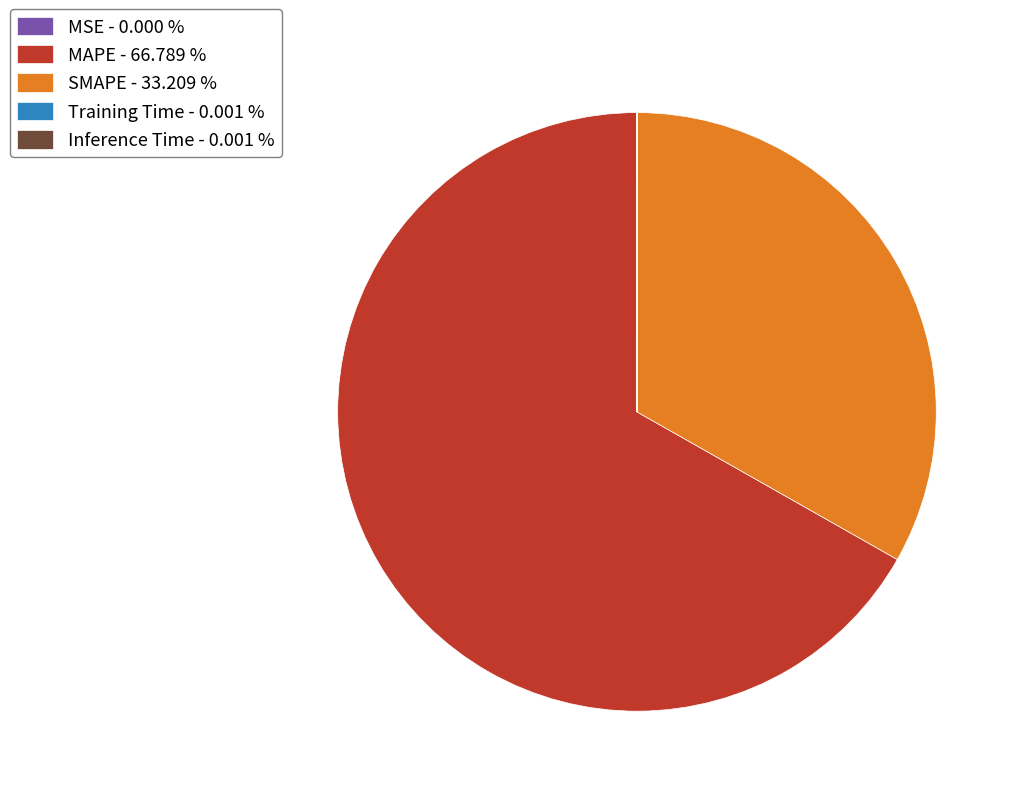

Is there any slice that represents more than half of the pie?

Yes